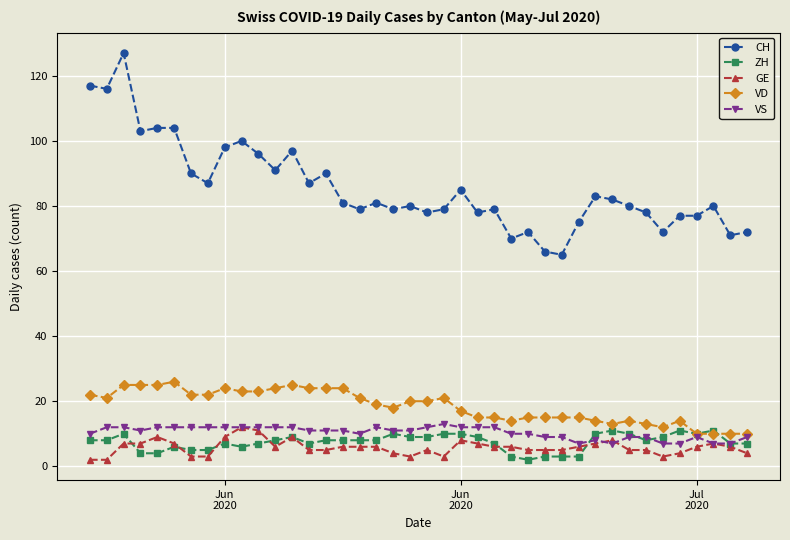

What is the greatest value displayed?

127